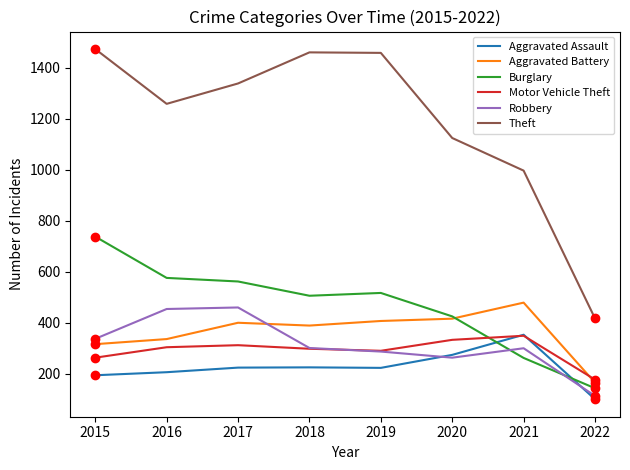

Is the value of Theft at 2016 greater than the value of Aggravated Assault at 2016?

Yes